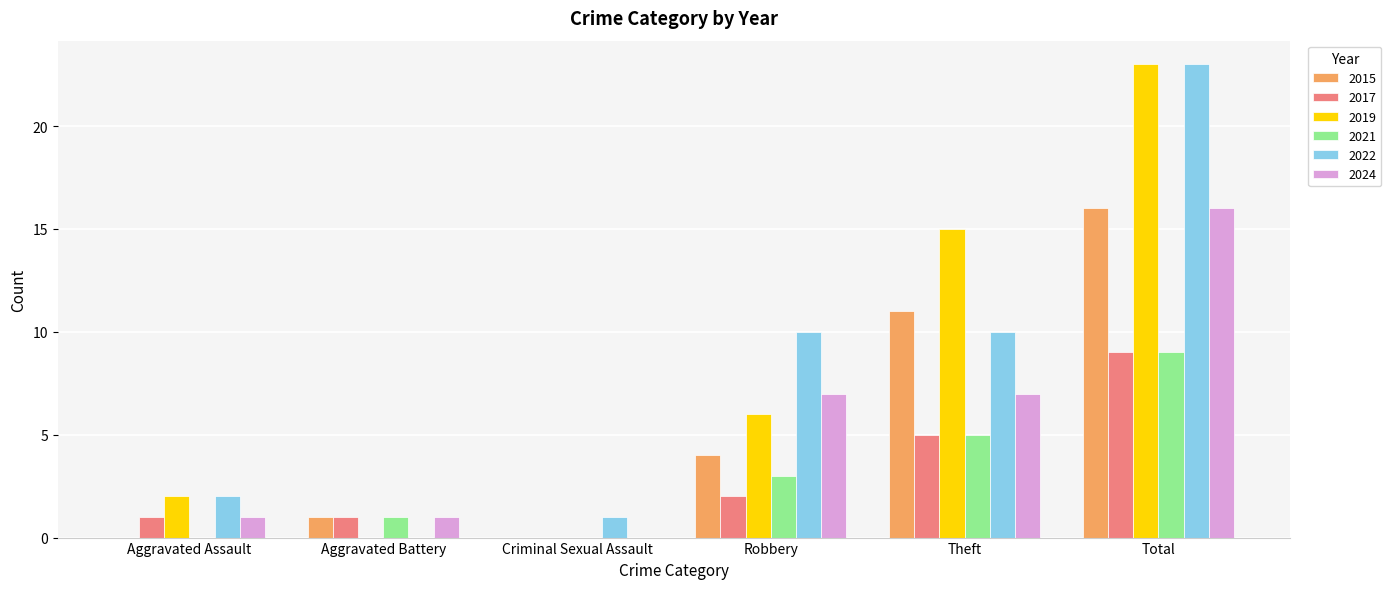

Count the number of data series in this chart.

6